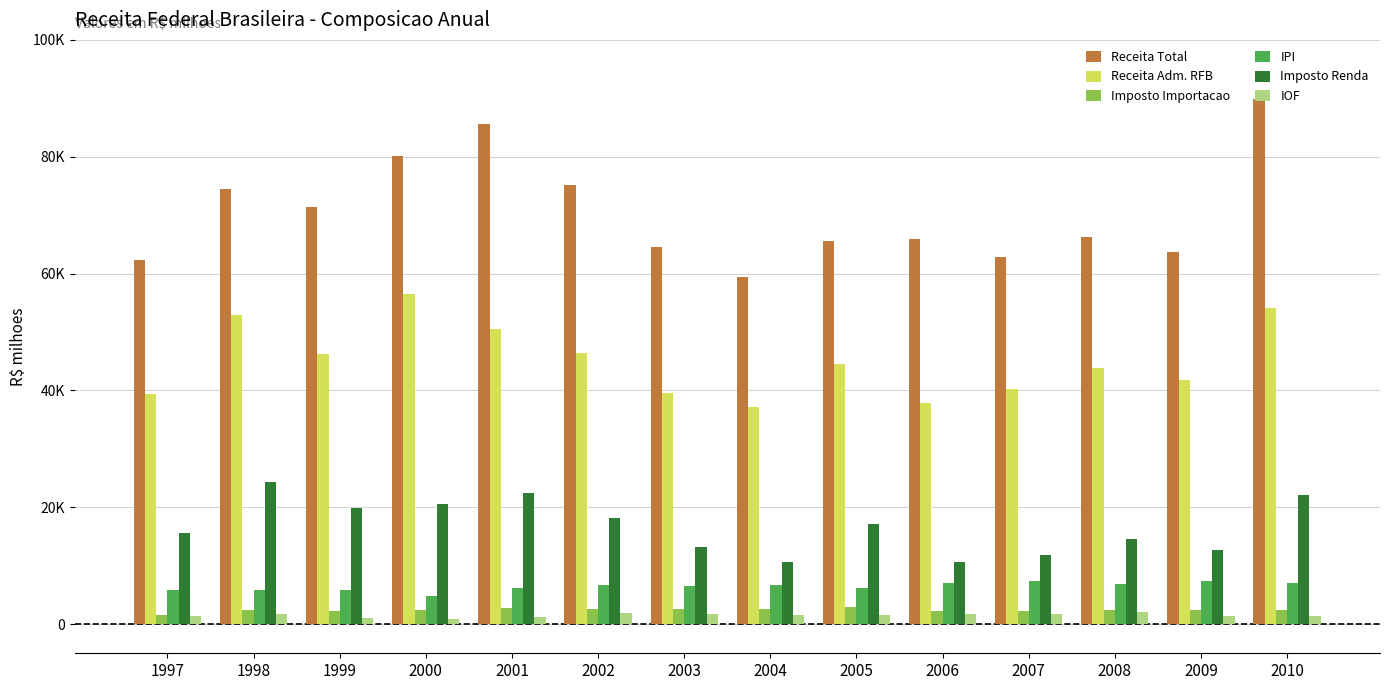

What are all the series names shown in the legend?

Receita Total, Receita Adm. RFB, Imposto Importacao, IPI, Imposto Renda, IOF